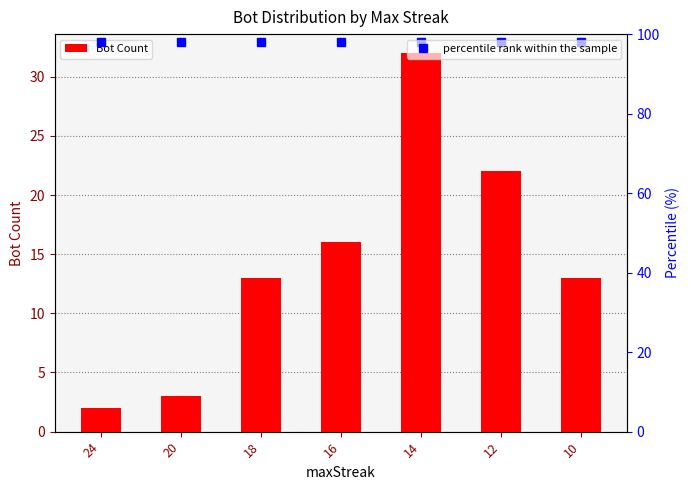

Rank the categories by value from highest to lowest.

14, 12, 16, 18, 10, 20, 24